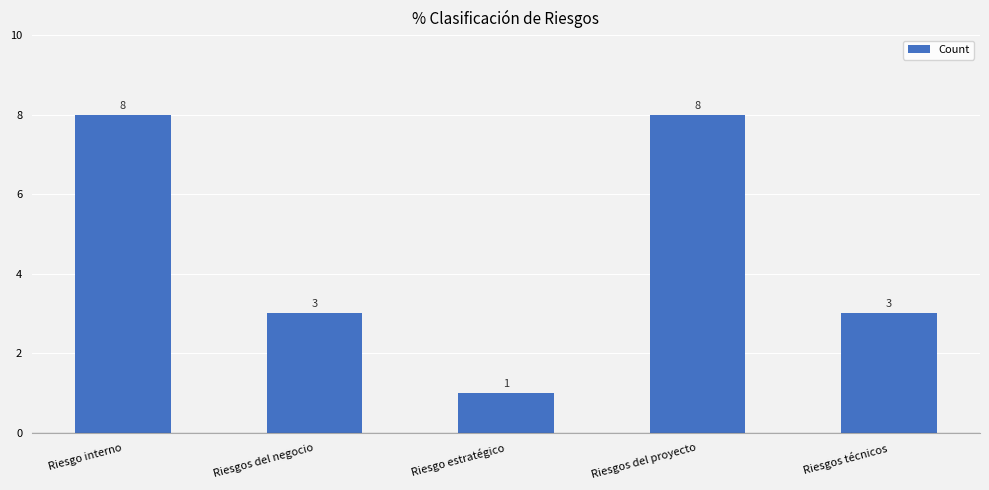

Are the bars horizontal?

No